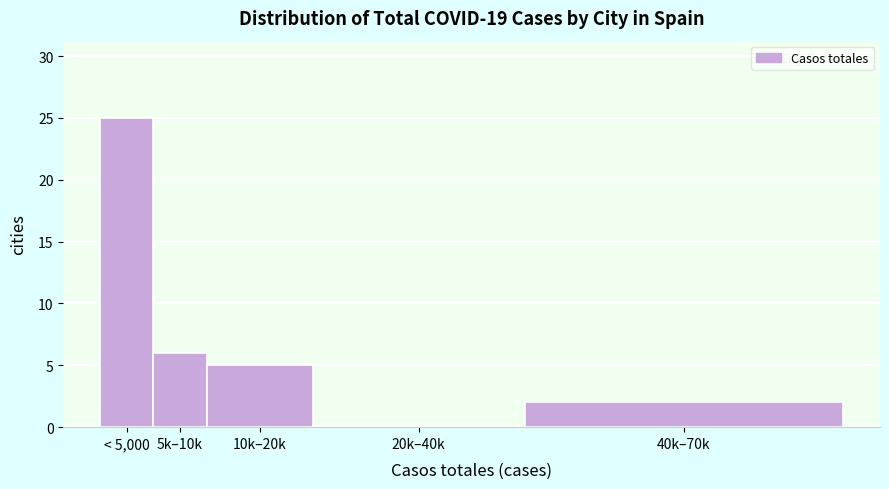

Reading right to left, transcribe all the data shown in this chart.

40k–70k=2	20k–40k=0	10k–20k=5	5k–10k=6	< 5,000=25